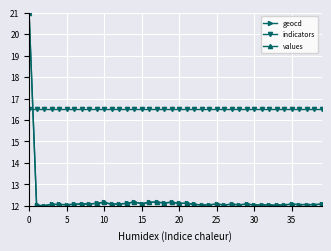

What is the minimum value for values?

12.0